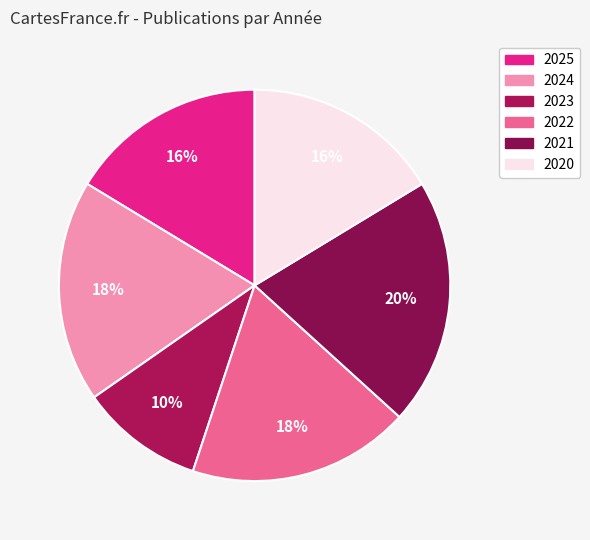

What is the smallest slice in the pie chart?

2023